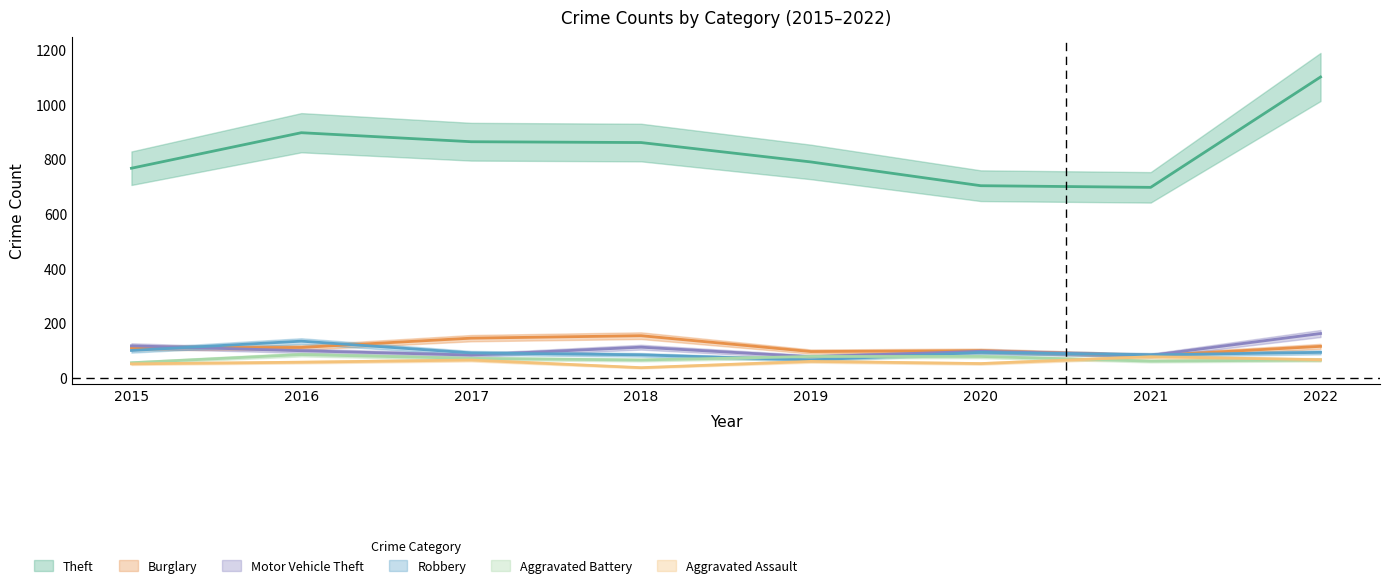

At which label does Aggravated Battery reach its minimum?

2015